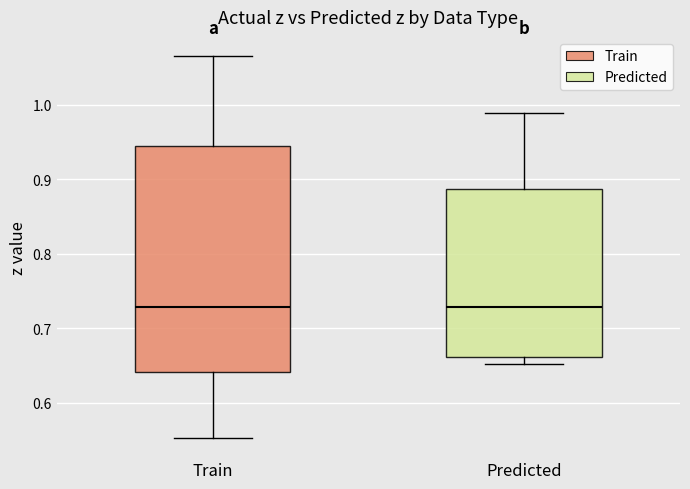

Where is the upper edge of the box for Train on the y-axis? The values are not printed on the chart, so give them approximately, as read against the axis.

0.94